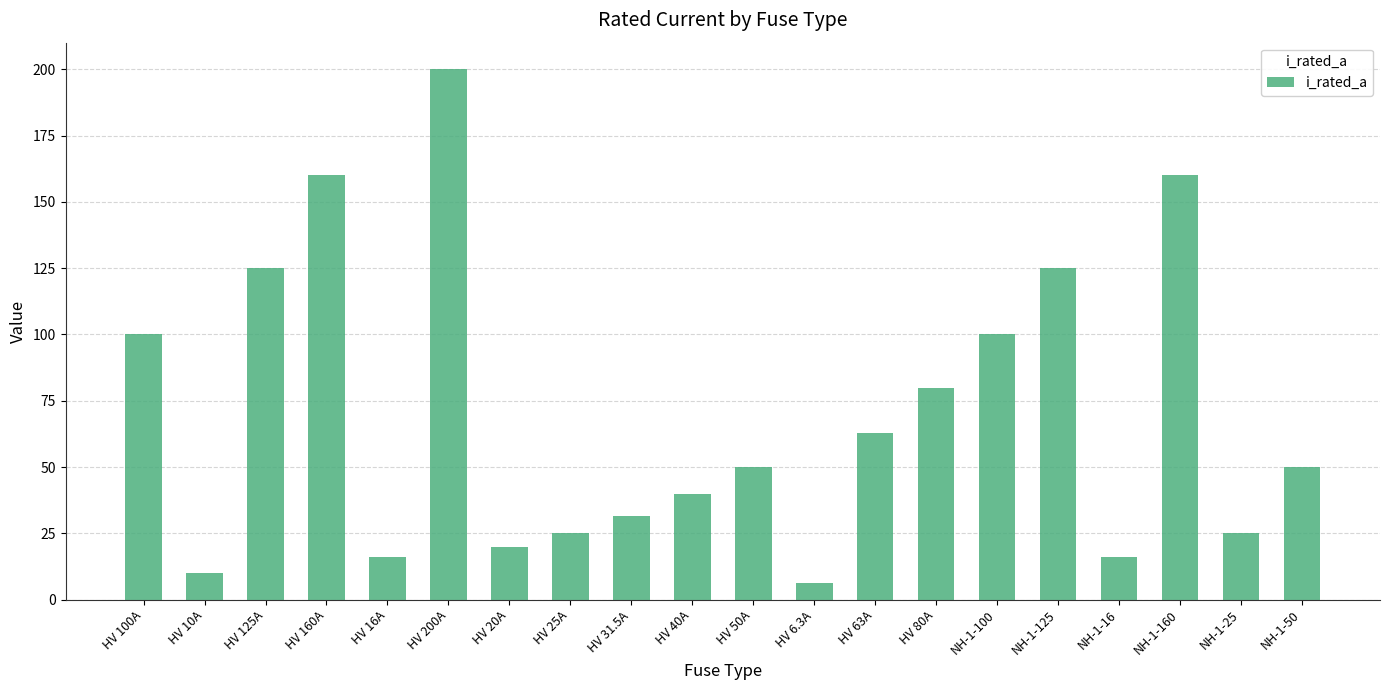

Which category has the lowest value across all series?

HV 6.3A